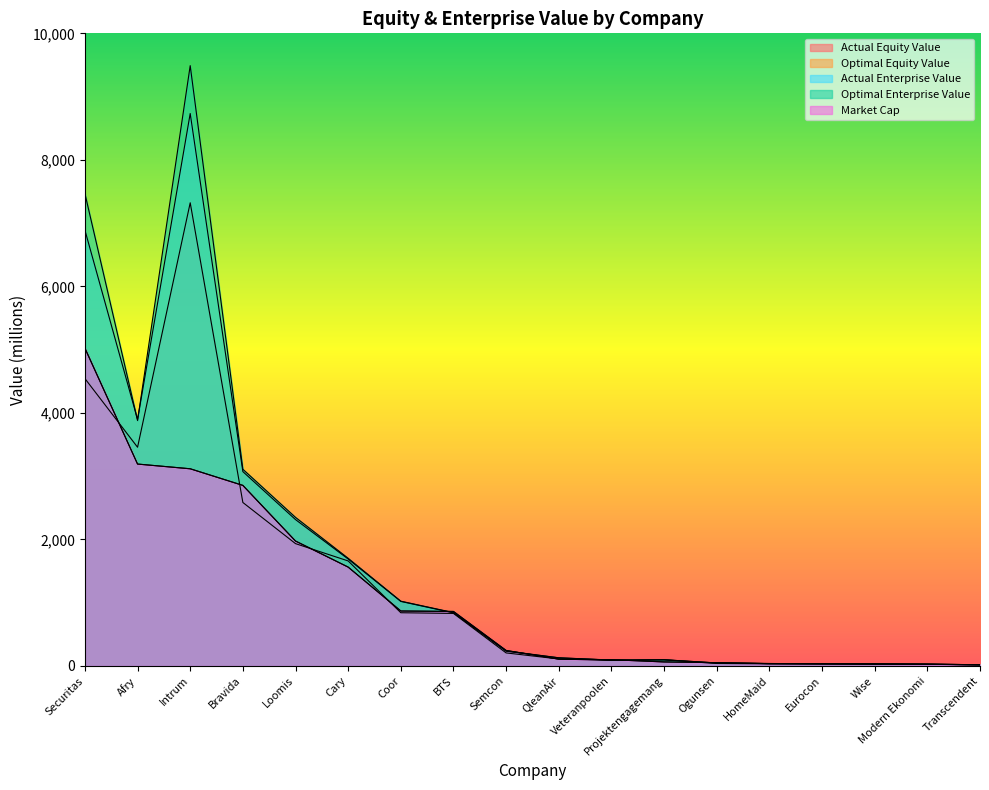

True or false: market_capitalization has more than 1 points higher than both neighbors.

False